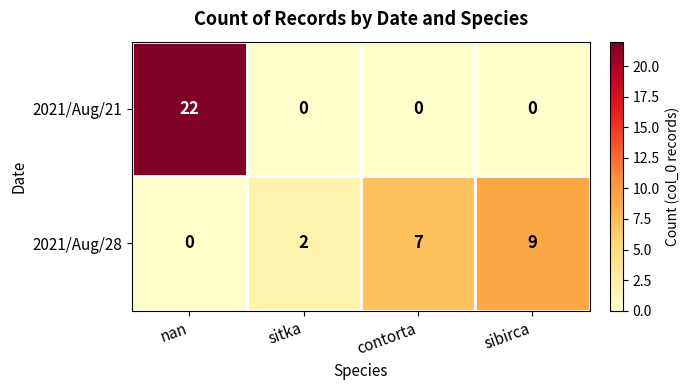

Where is 2021/Aug/28 nearest to the value 4?

sitka